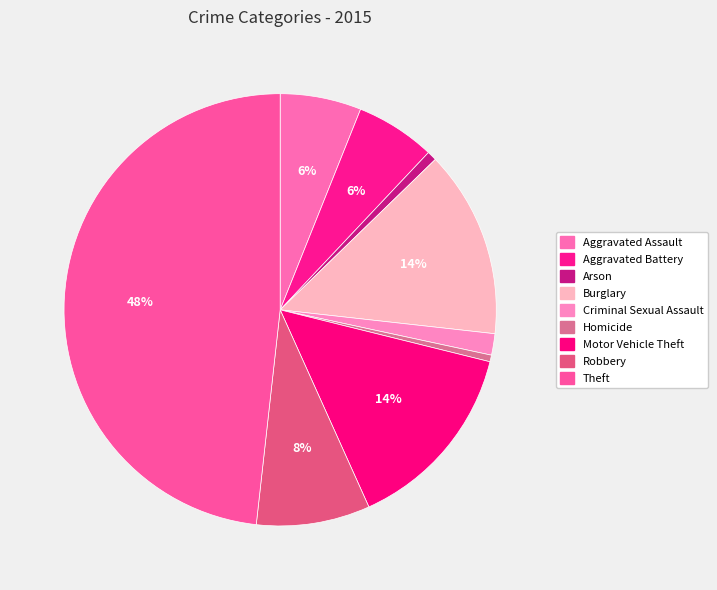

How many segments does this pie chart have?

9